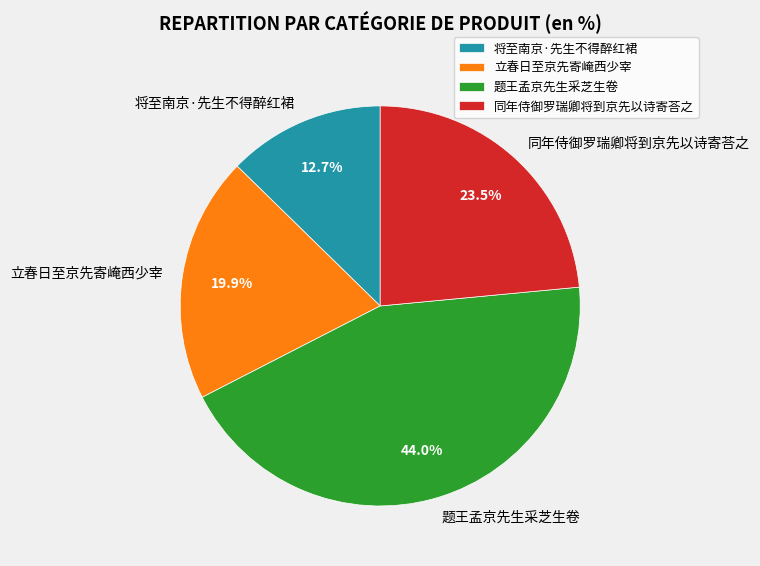

Which category has the smallest portion of the pie?

将至南京·先生不得醉红裙